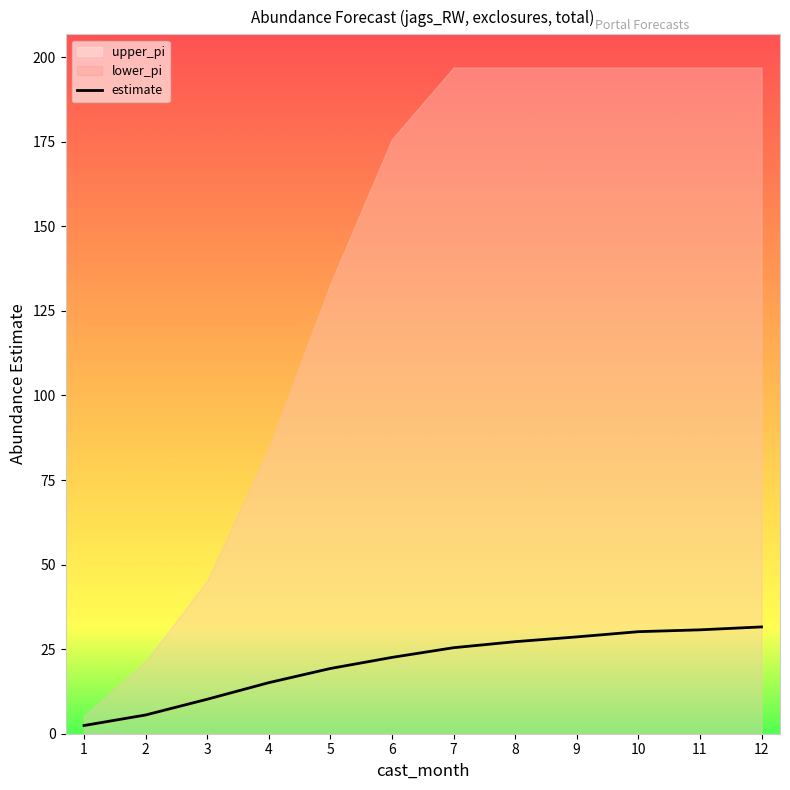

What is the greatest value displayed?

31.6